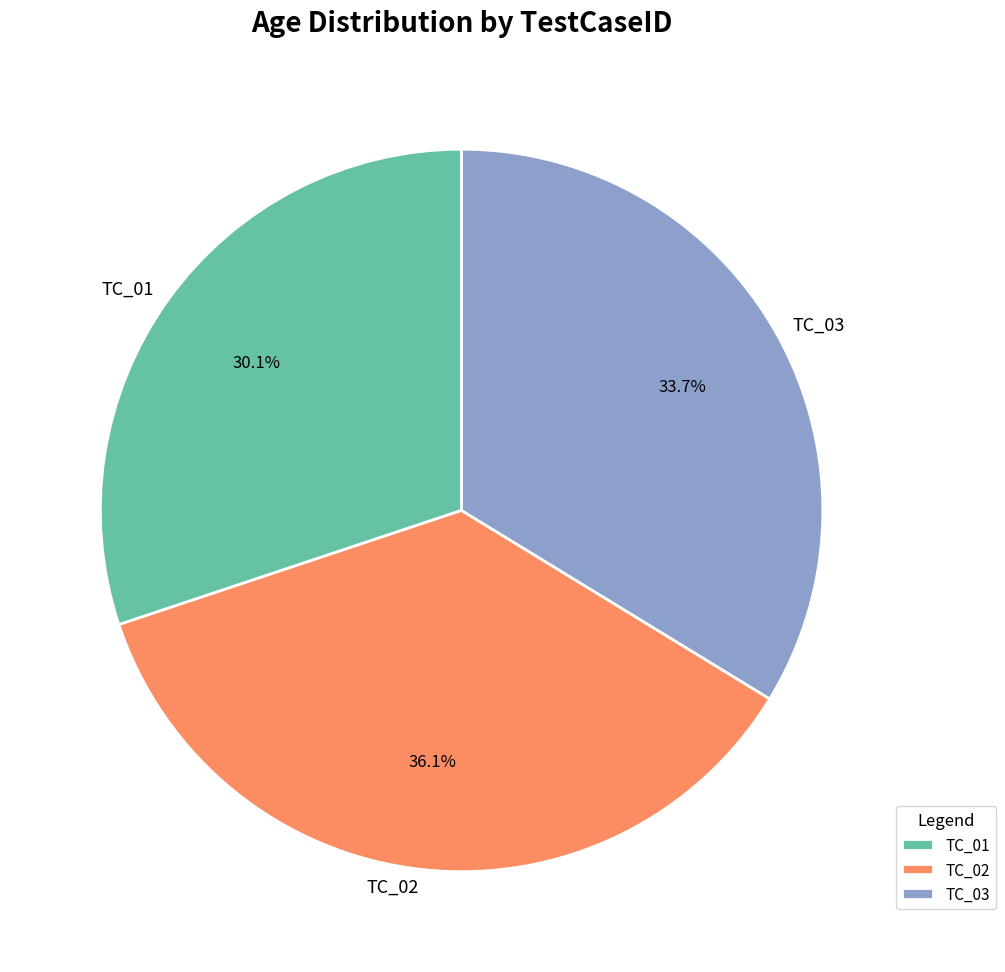

What is the smallest slice in the pie chart?

TC_01